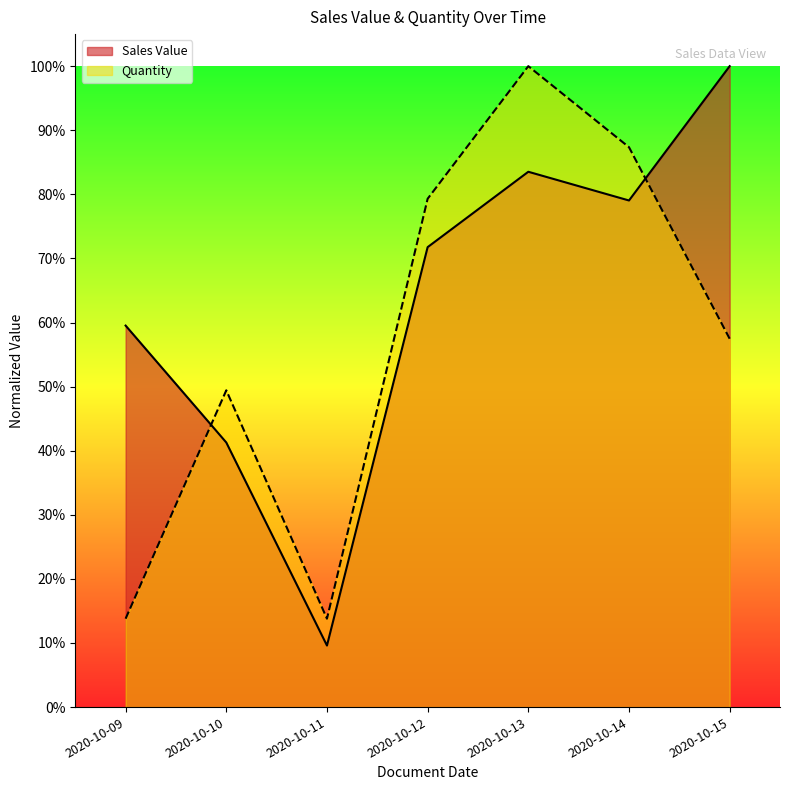

Is the value of Quantity at 2020-10-12 greater than the value of Sales Value at 2020-10-10?

Yes